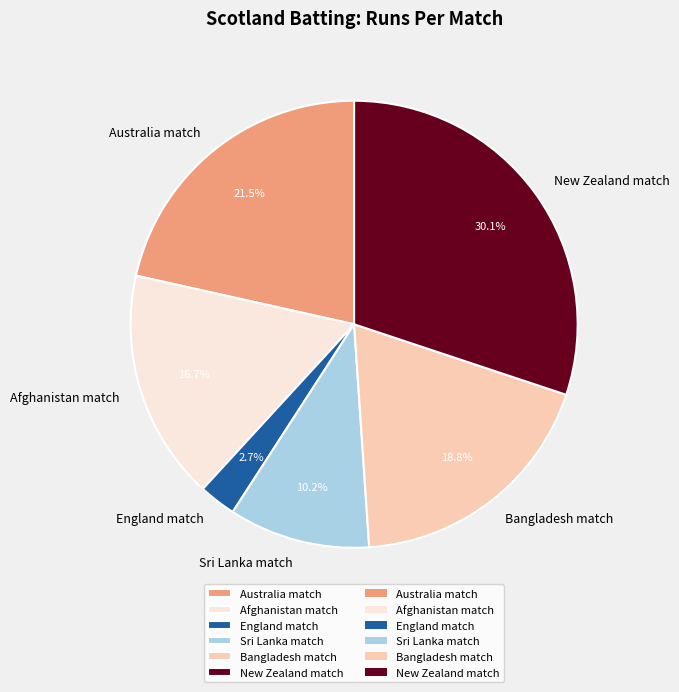

Between Afghanistan match and Australia match, which is larger?

Australia match